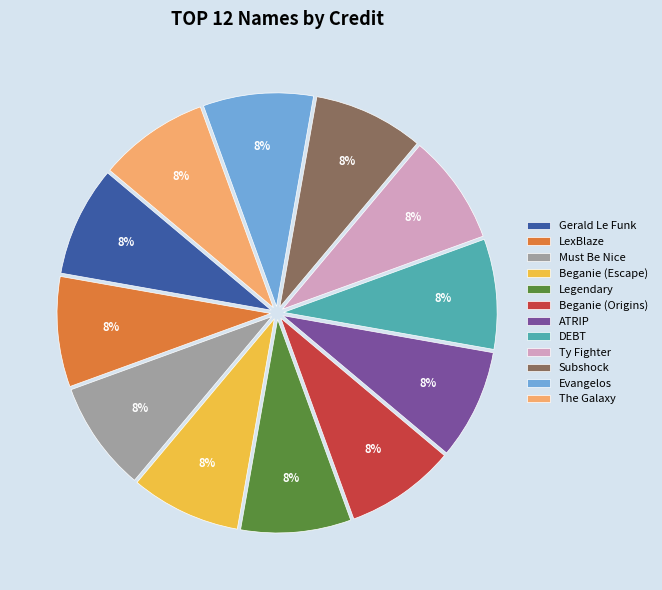

What is the ratio of the value at Ty Fighter to the value at Subshock?

1.0